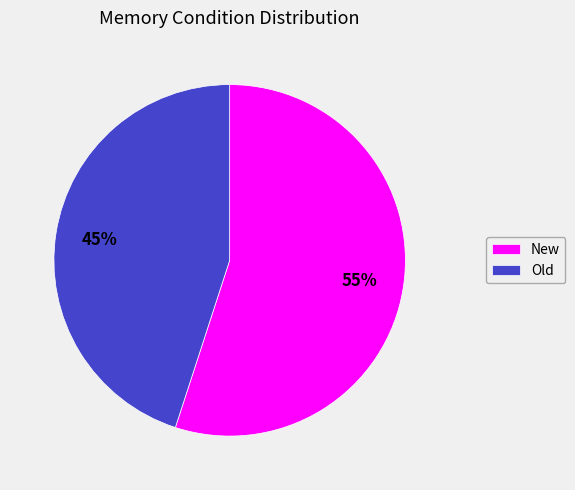

Is it true that Old is 45% of the pie?

True